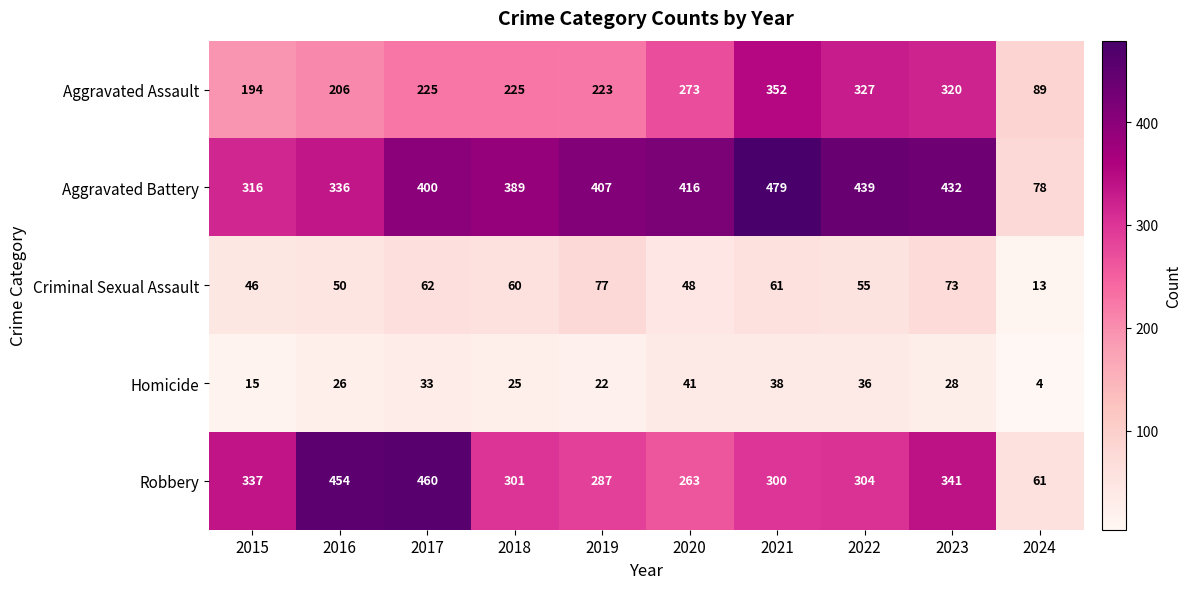

Which series changed the most between 2016 and 2017?

Aggravated Battery